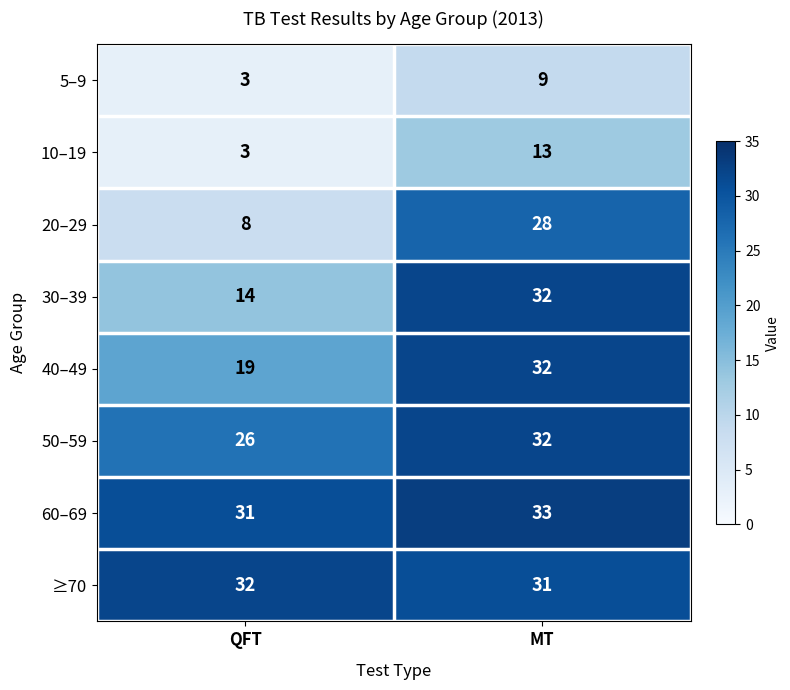

The value of 40–49 at QFT is 19. True or false?

True